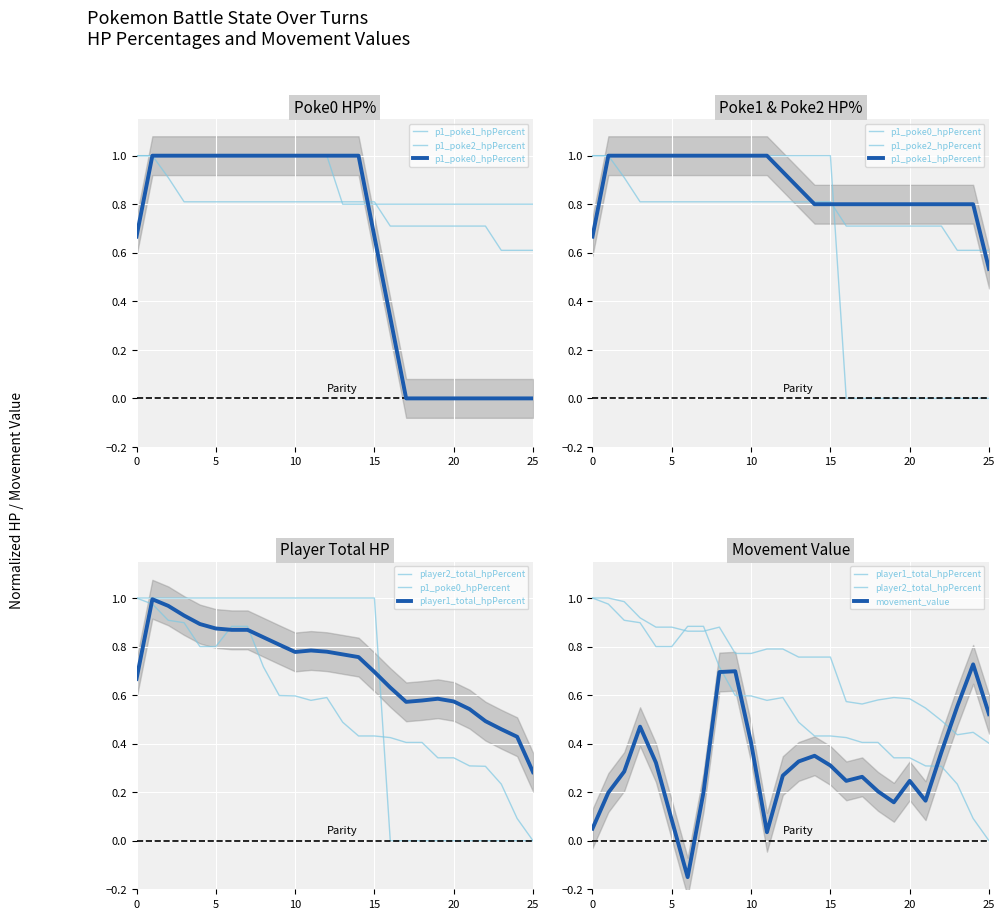

What is the highest value of the p1_poke0_hpPercent series?

1.0